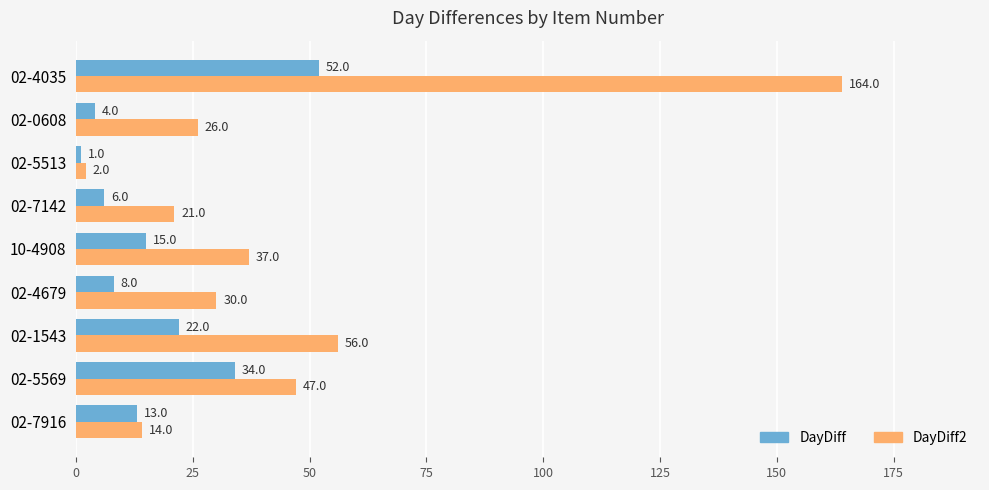

Which series has the largest total across all categories?

DayDiff2